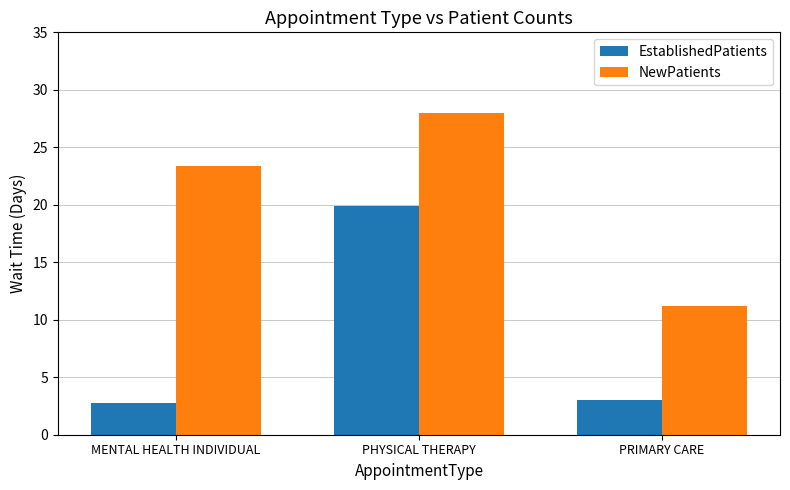

Which series has the largest range (max minus min)?

EstablishedPatients